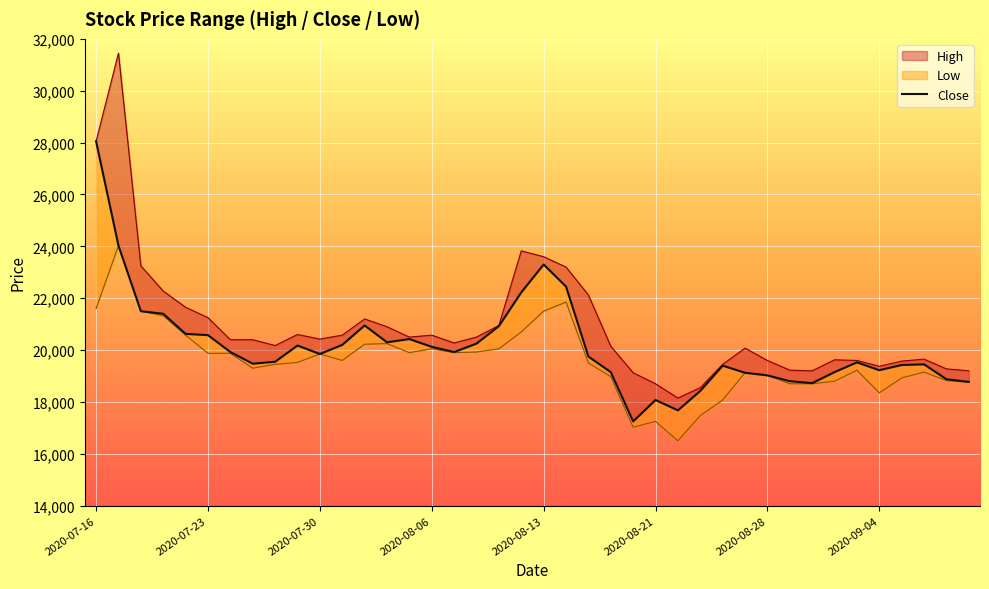

What is the difference between the values at 15 and 2020-09-04?

650